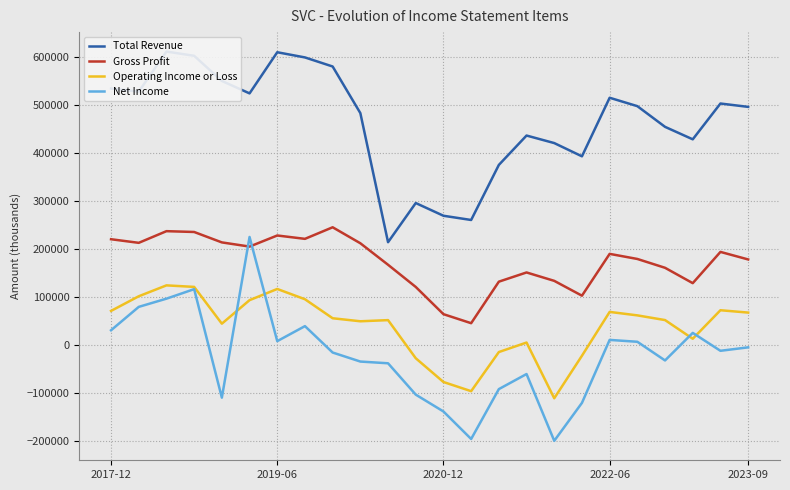

At how many categories does at least one series exceed 541449?

6